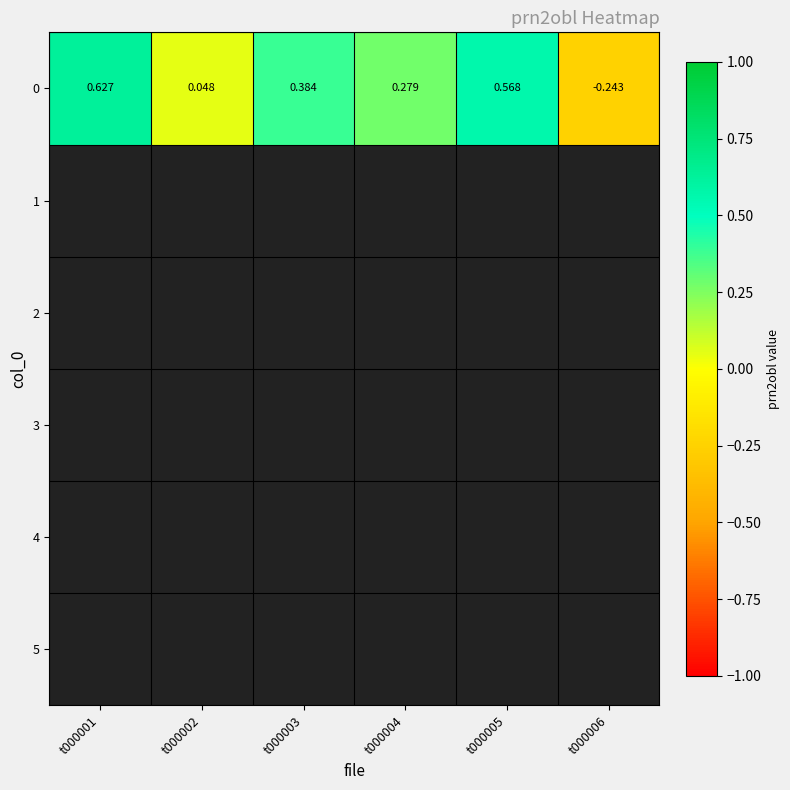

The chart shows a value of 0.6 at t000005. True or false?

True